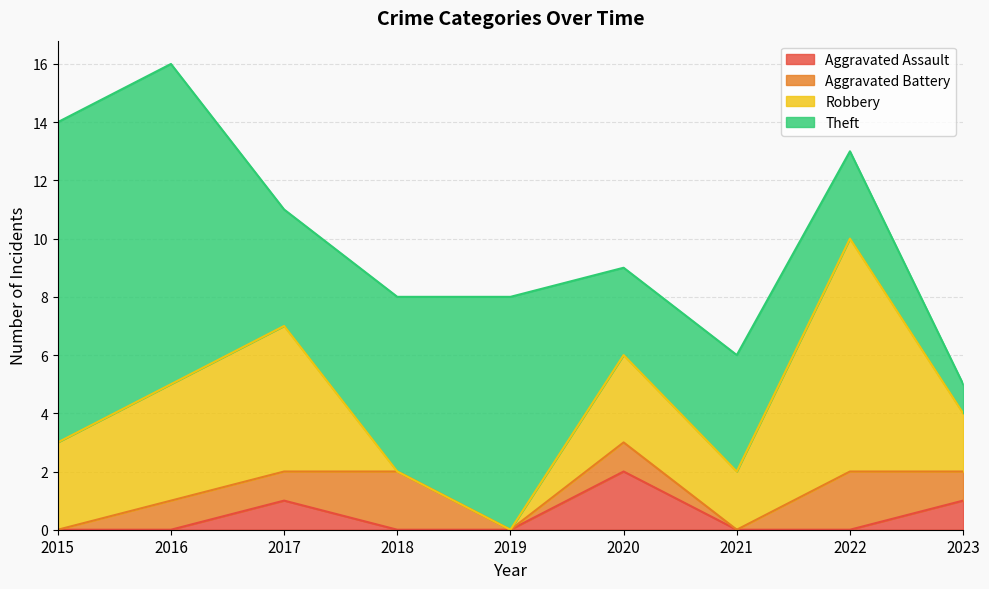

Which series has the largest total across all categories?

Theft